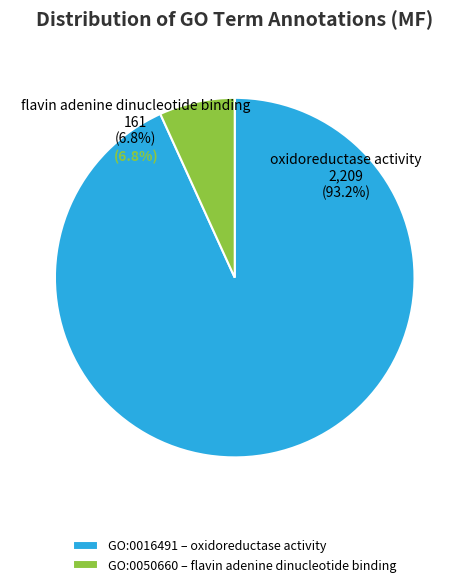

Which slice is the largest?

GO:0016491
oxidoreductase activity